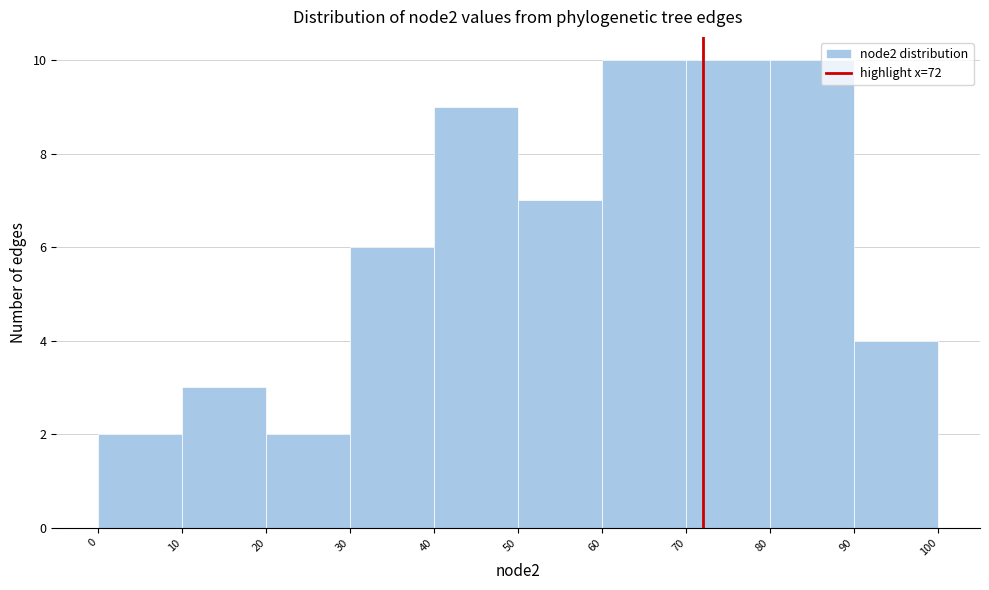

Reading left to right, list every bar in this chart as the range it spans on the x-axis followed by its height. The values are not printed on the chart, so give them approximately, as read against the axis.

0 to 10: 2
10 to 20: 3
20 to 30: 2
30 to 40: 6
40 to 50: 9
50 to 60: 7
60 to 70: 10
70 to 80: 10
80 to 90: 10
90 to 100: 4